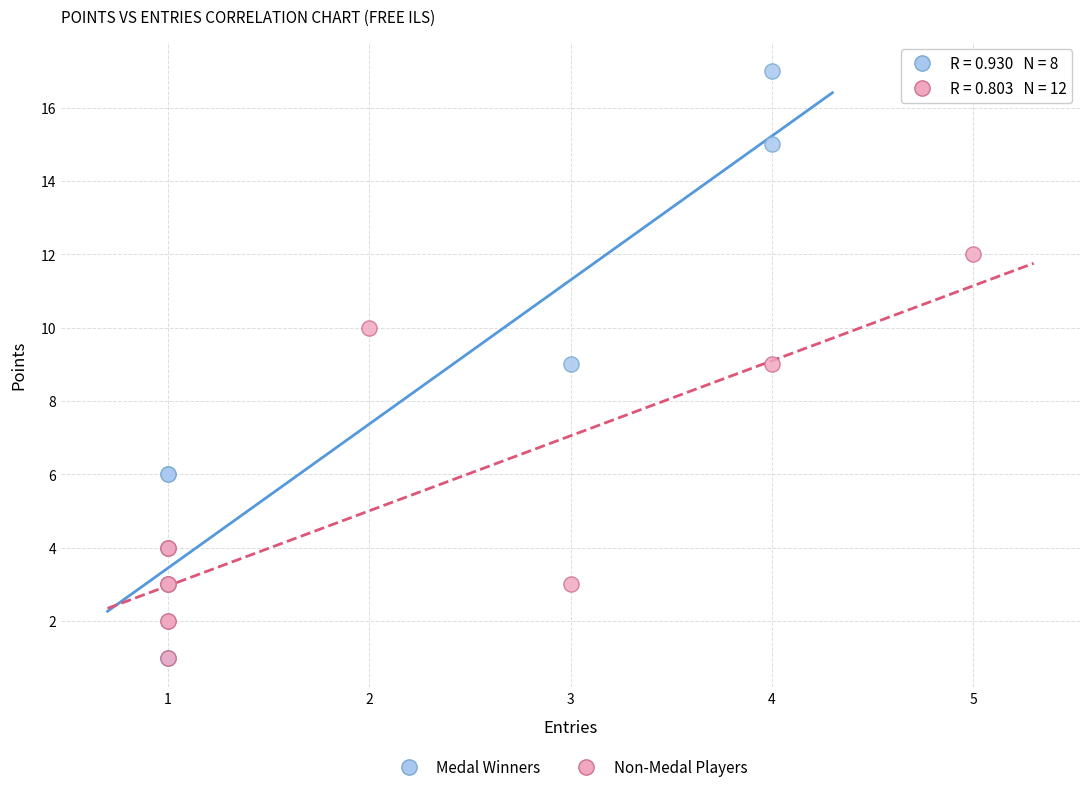

Which series contains the highest Y value?

Medal Winners